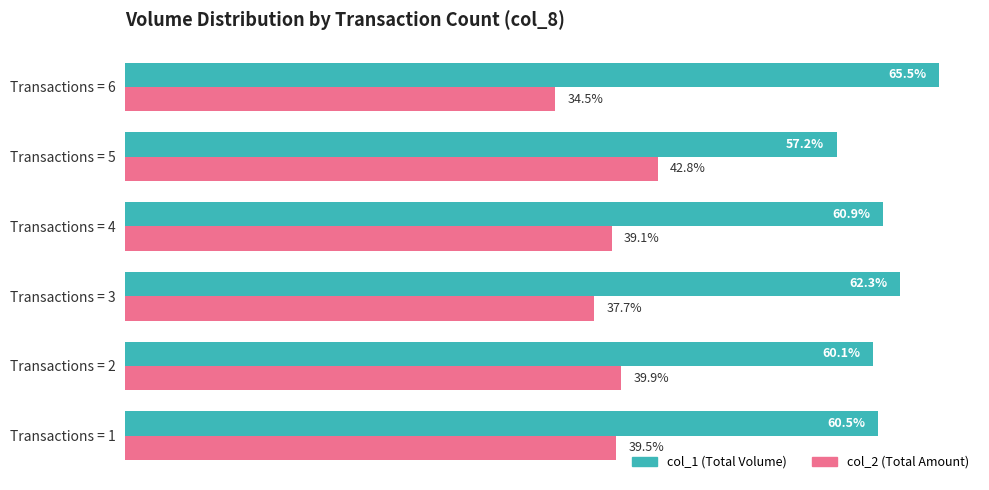

At which category does the chart reach its peak across all series?

Transactions = 6